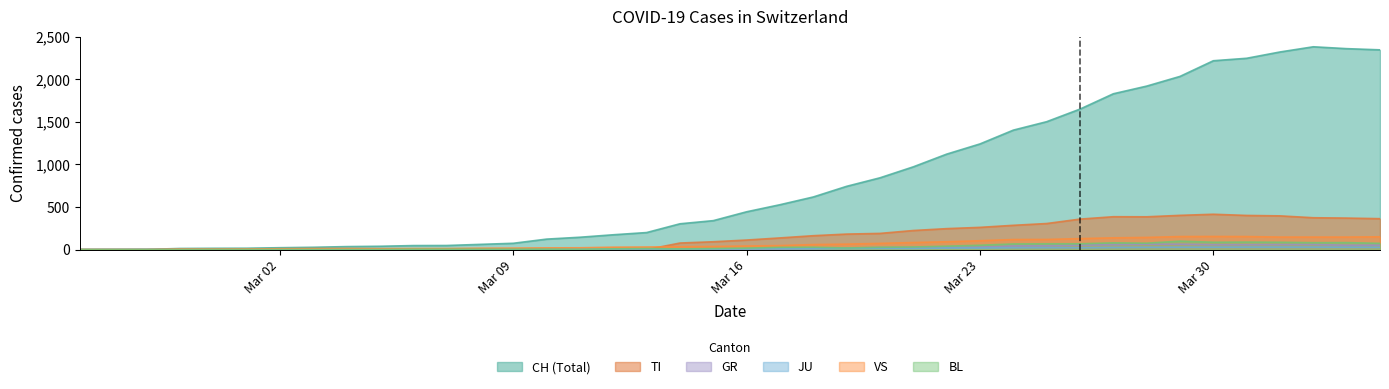

Which series has the largest total across all categories?

CH (Total)